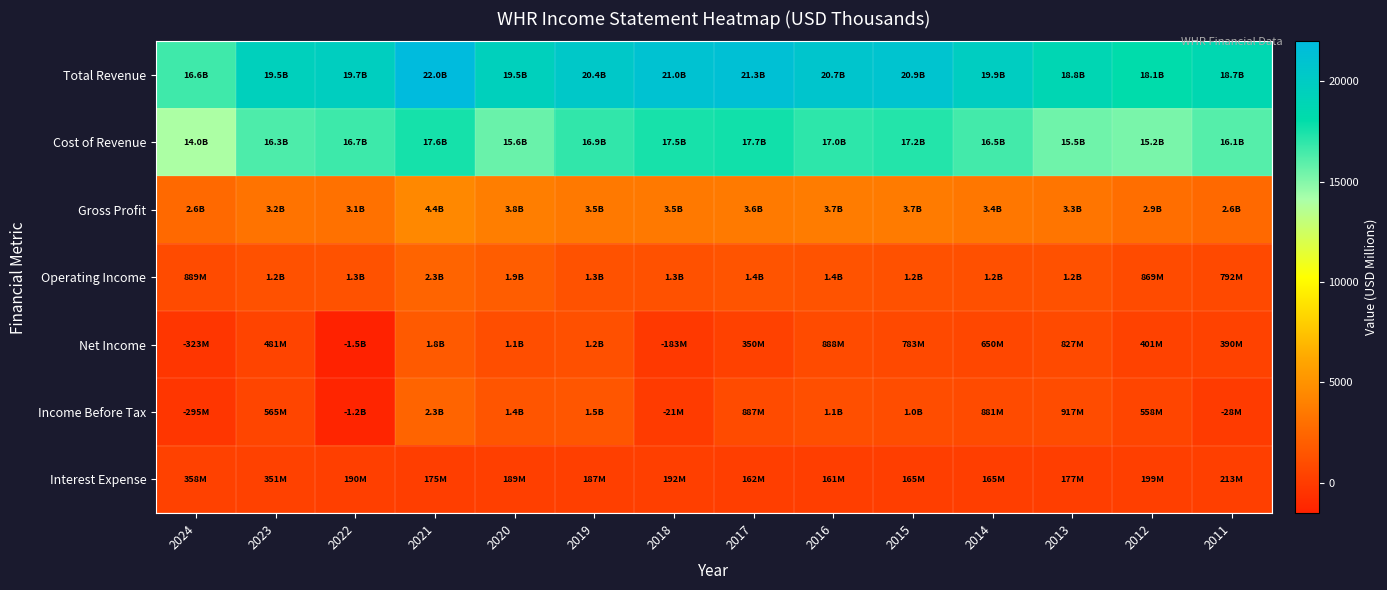

At 2021, list the series in order from largest to smallest.

Total Revenue, Cost of Revenue, Gross Profit, Operating Income, Income Before Tax, Net Income, Interest Expense